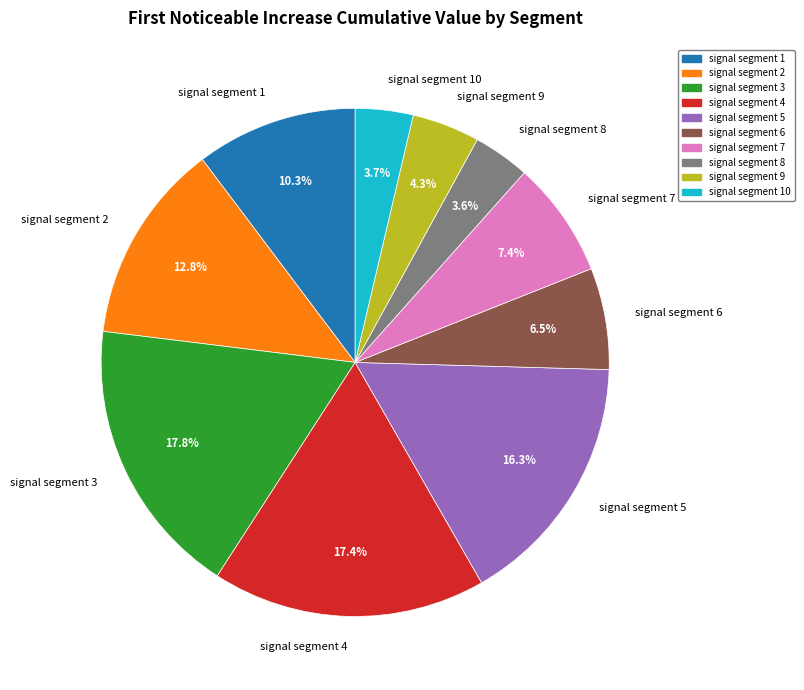

Which has a higher value, signal segment 6 or signal segment 2?

signal segment 2